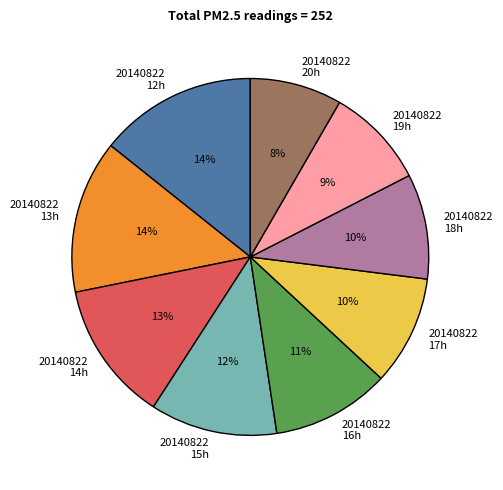

Which has a higher value, 20140822 15h or 20140822 17h?

20140822 15h